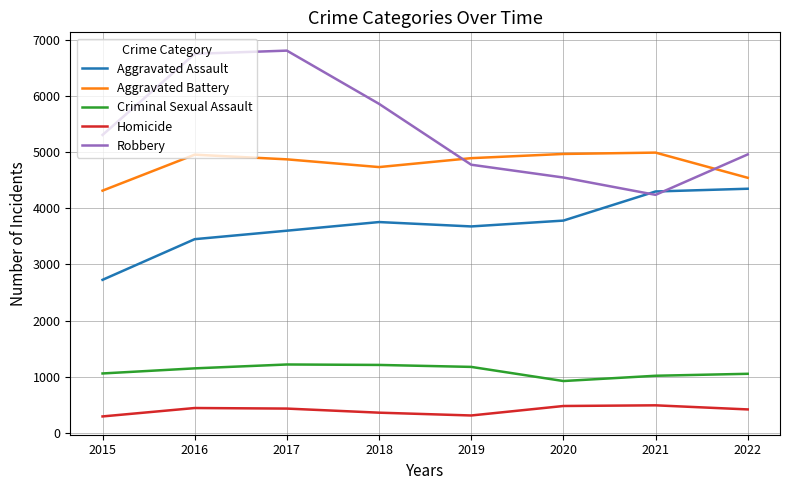

Rank the series by their maximum value, from lowest to highest.

Homicide, Criminal Sexual Assault, Aggravated Assault, Aggravated Battery, Robbery